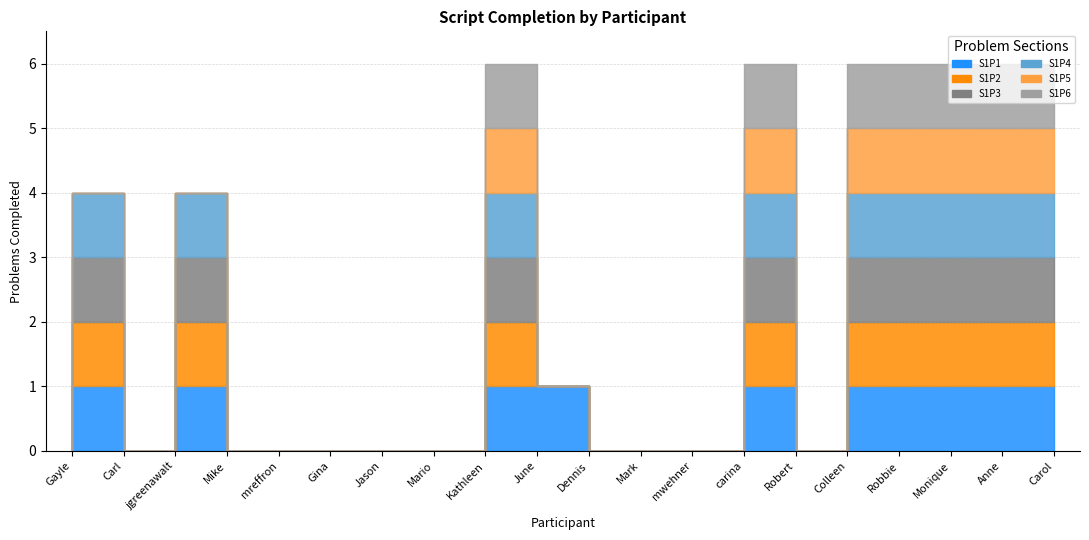

At Carl, list the series in order from largest to smallest.

S1P1, S1P2, S1P3, S1P4, S1P5, S1P6